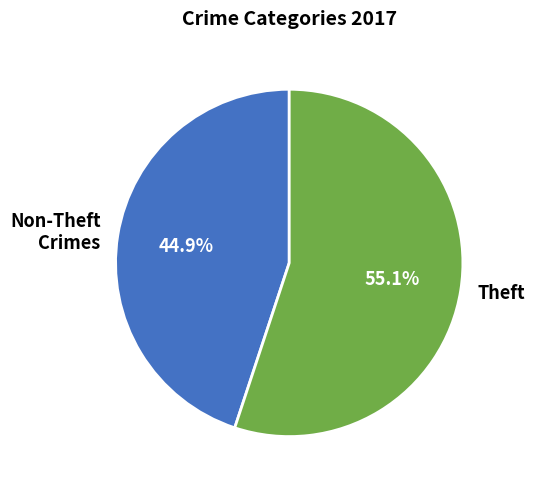

Do Theft and Non-Theft Crimes together represent more than half of the pie?

Yes